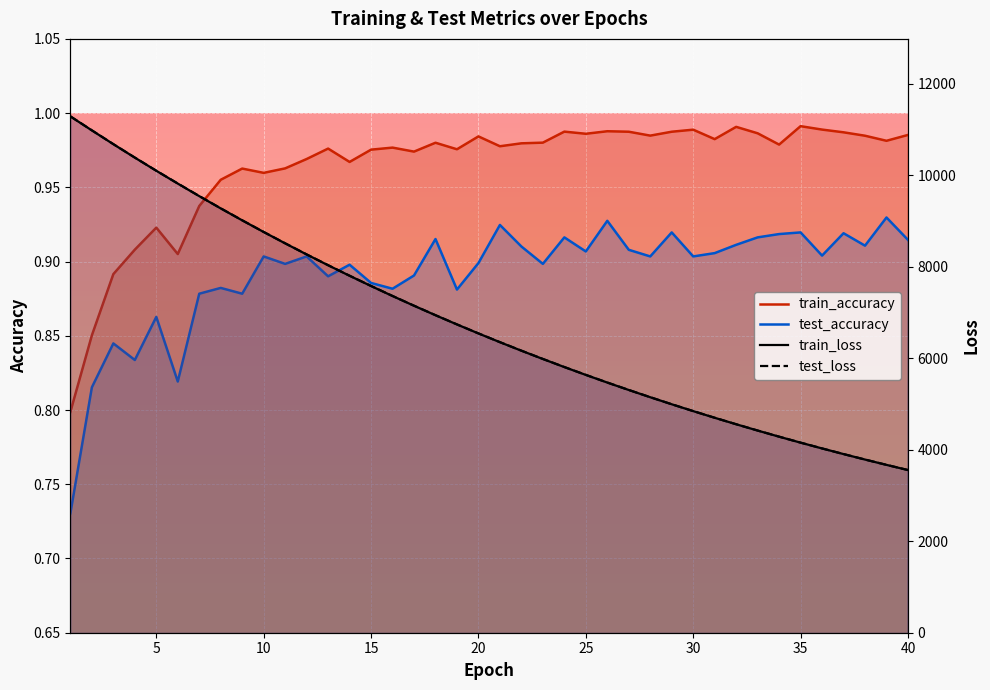

Is it true that train_accuracy equals 1.0 at 20?

True